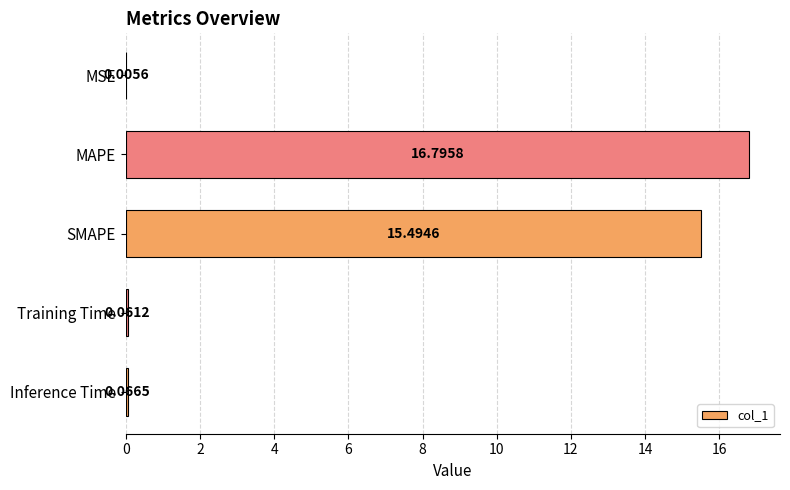

At which label is the value closest to 8?

SMAPE